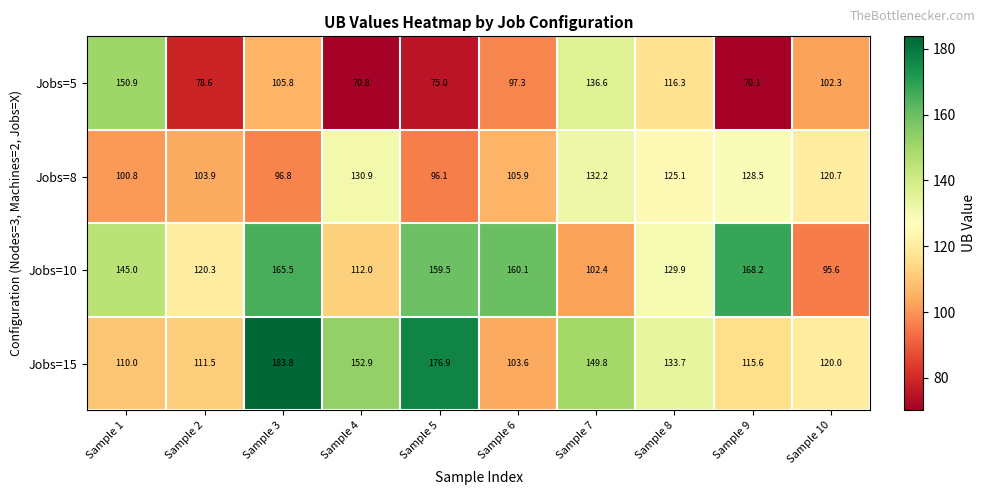

Which series has the widest spread of values?

Jobs=5